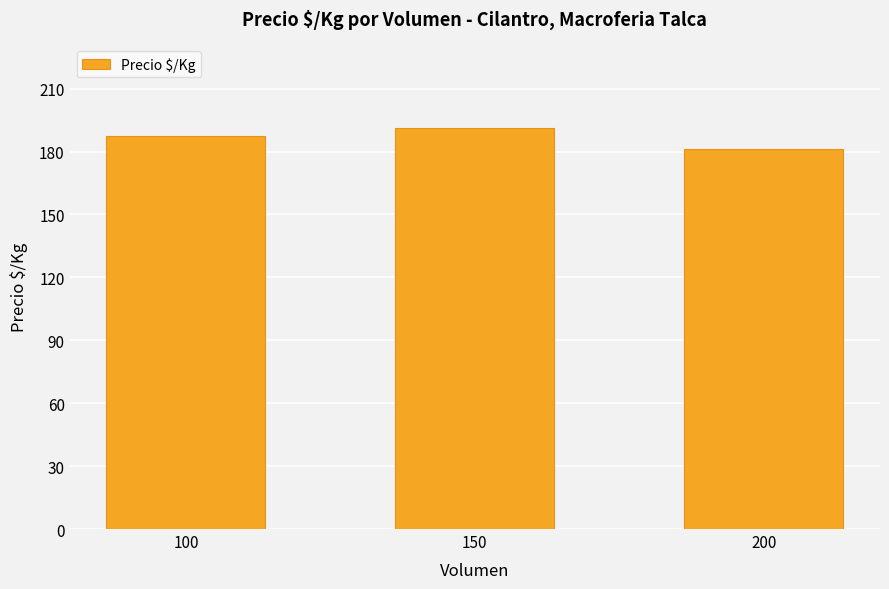

What is the value of the 1st bar from the left?

187.5